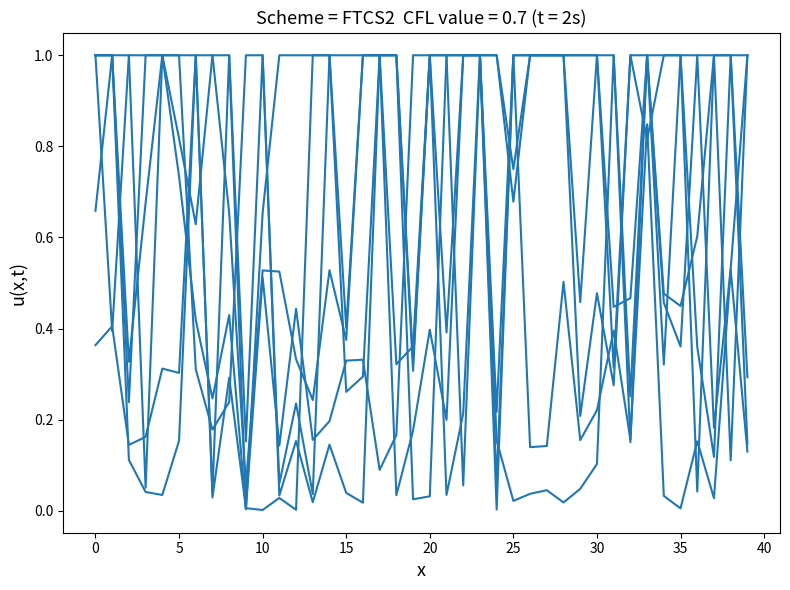

Does the chart display data point markers on the line(s)?

No